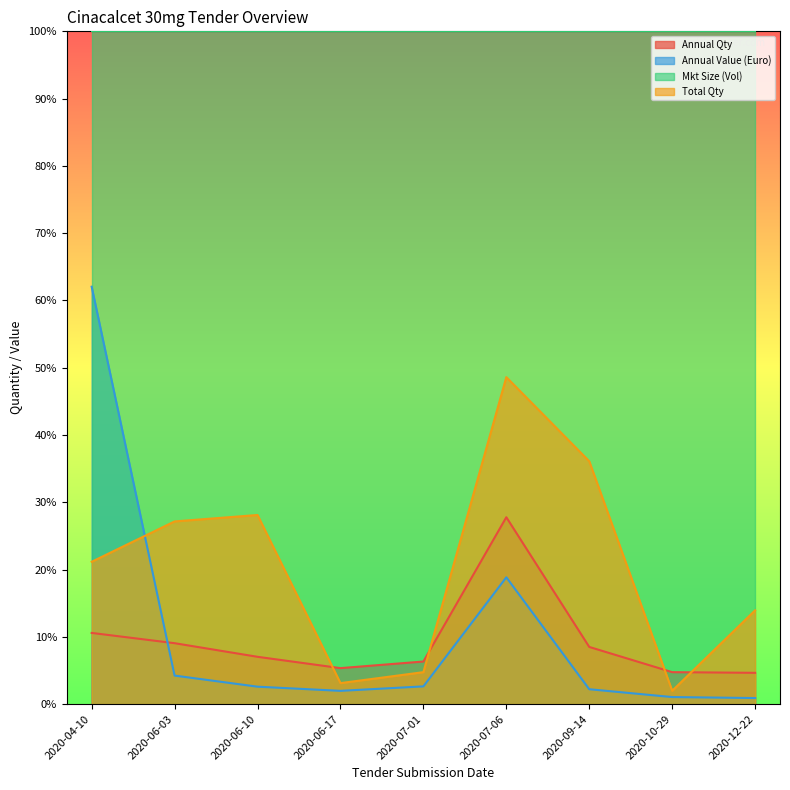

How many intersections are there between Total Qty and Annual Qty?

4